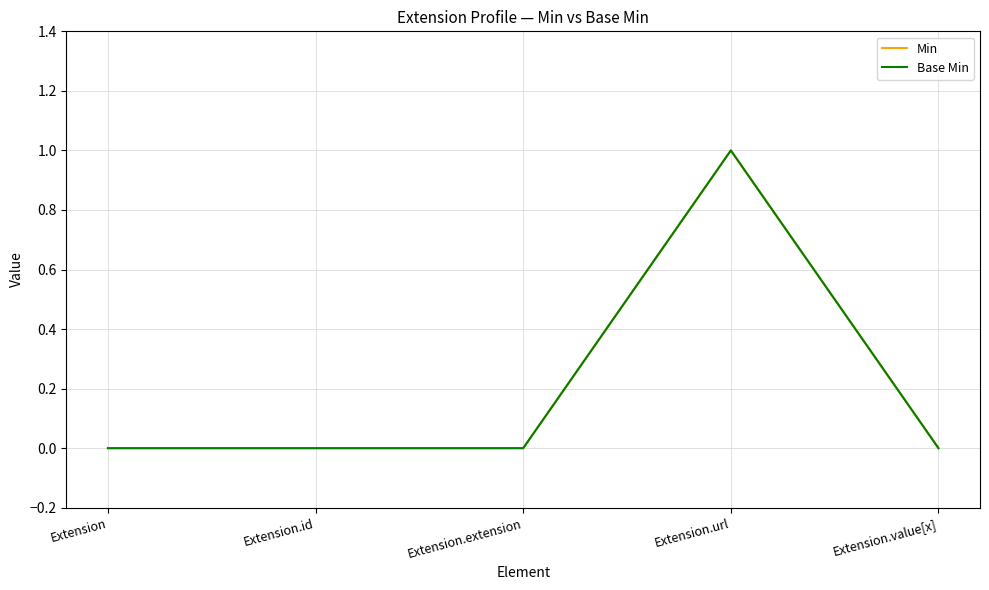

Which series has the largest range (max minus min)?

Min